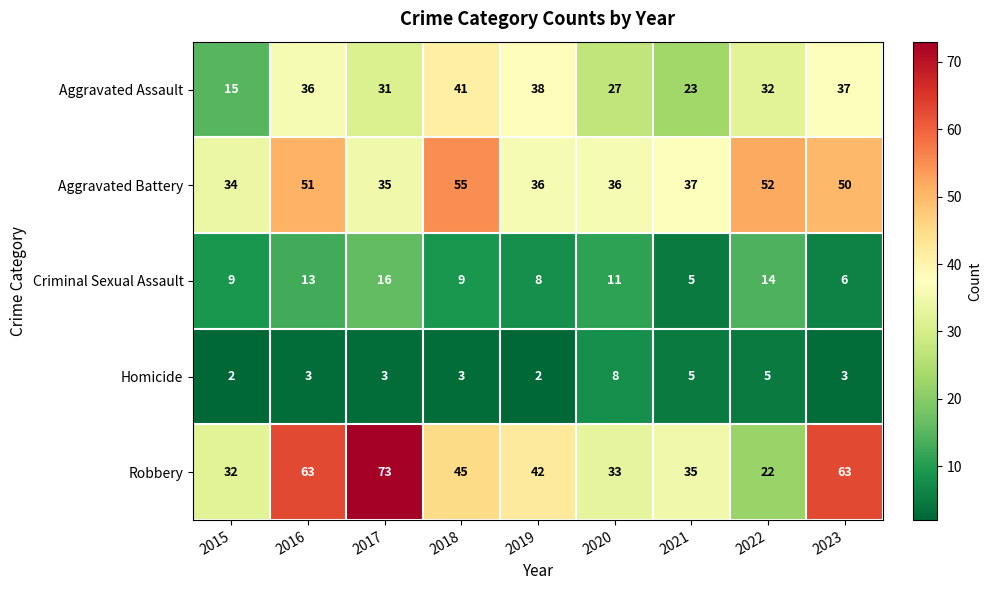

What is the difference between the Robbery values at 2021 and 2023?

28